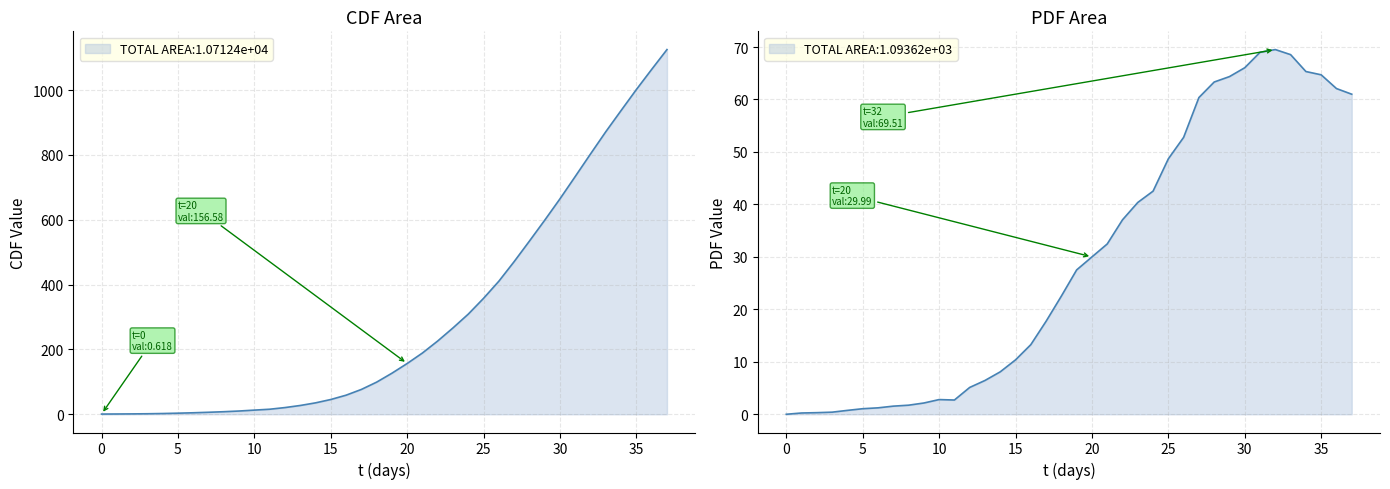

True or false: col_4 has more than 1 points higher than both neighbors.

False